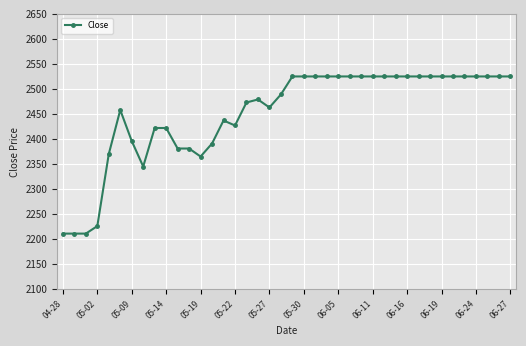

What is the difference between the maximum and second lowest values?

314